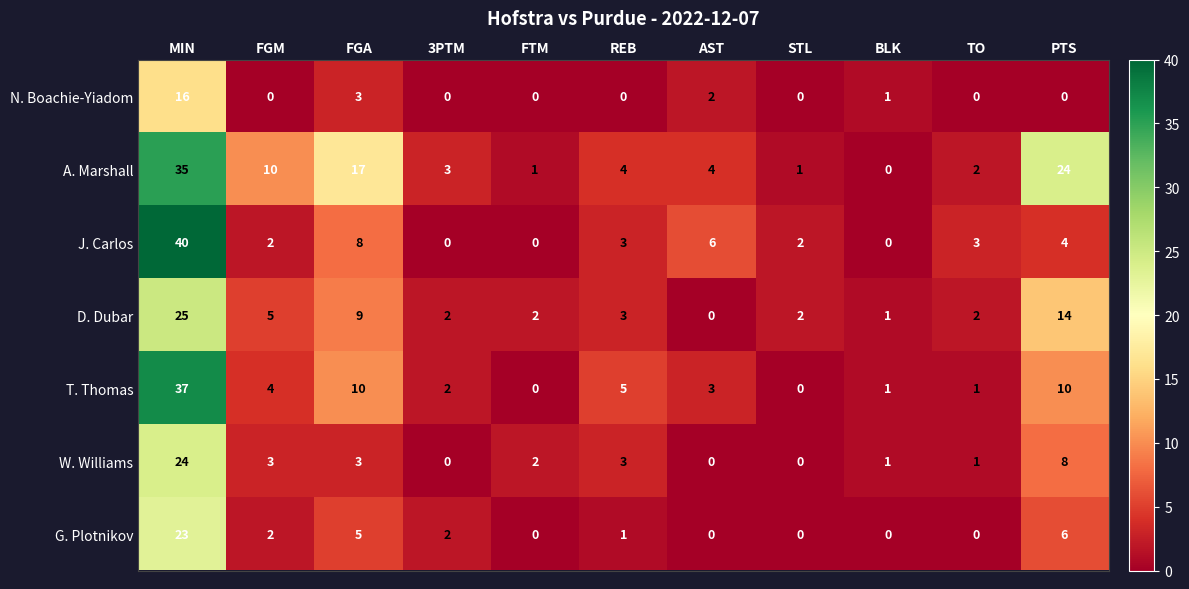

What is the average value of the T. Thomas series?

7